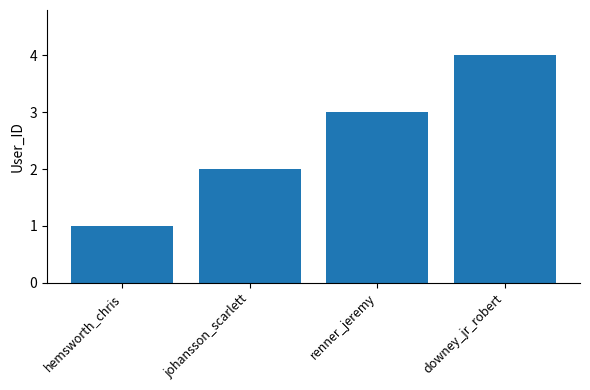

Where is the data nearest to the value 2?

johansson_scarlett